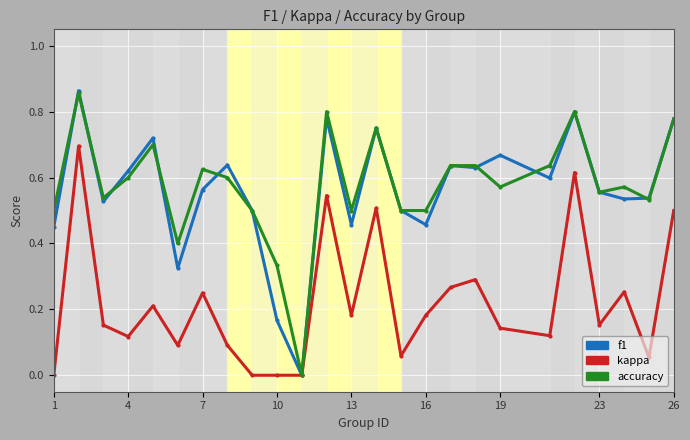

Which series has the widest spread of values?

f1